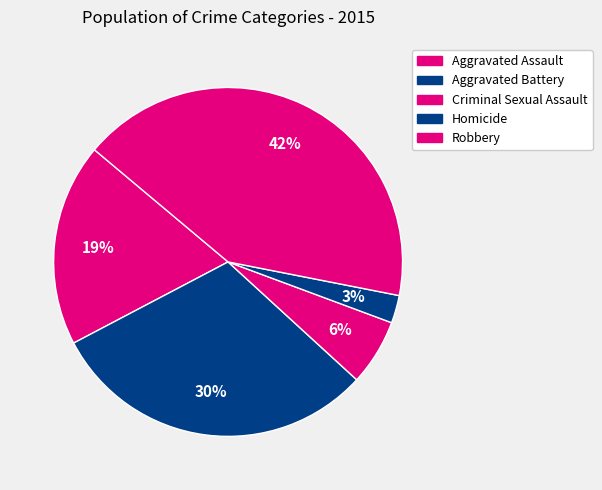

Is Criminal Sexual Assault the majority of the pie?

No